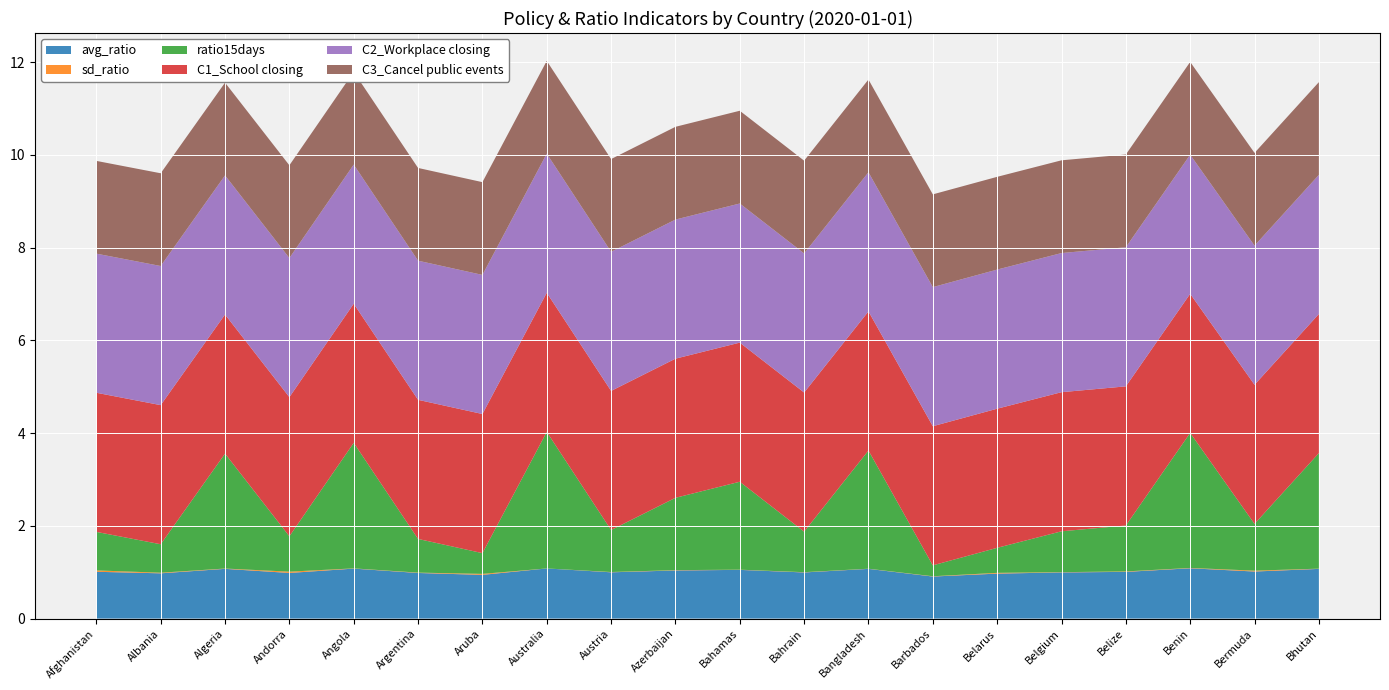

Reading right to left, what are all the values shown in this chart?

avg_ratio: Bhutan=1.1	Bermuda=1.0	Benin=1.1	Belize=1.0	Belgium=1.0	Belarus=1.0	Barbados=0.9	Bangladesh=1.1	Bahrain=1.0	Bahamas=1.0	Azerbaijan=1.0	Austria=1.0	Australia=1.1	Aruba=0.9	Argentina=1.0	Angola=1.1	Andorra=1.0	Algeria=1.1	Albania=1.0	Afghanistan=1.0
sd_ratio: Bhutan=0.0	Bermuda=0.0	Benin=0.0	Belize=0.0	Belgium=0.0	Belarus=0.0	Barbados=0.0	Bangladesh=0.0	Bahrain=0.0	Bahamas=0.0	Azerbaijan=0.0	Austria=0.0	Australia=0.0	Aruba=0.0	Argentina=0.0	Angola=0.0	Andorra=0.0	Algeria=0.0	Albania=0.0	Afghanistan=0.0
ratio15days: Bhutan=2.5	Bermuda=1.0	Benin=2.9	Belize=1.0	Belgium=0.9	Belarus=0.5	Barbados=0.2	Bangladesh=2.5	Bahrain=0.9	Bahamas=1.9	Azerbaijan=1.6	Austria=0.9	Australia=2.9	Aruba=0.4	Argentina=0.7	Angola=2.7	Andorra=0.8	Algeria=2.5	Albania=0.6	Afghanistan=0.8
C1_School closing: Bhutan=3.0	Bermuda=3.0	Benin=3.0	Belize=3.0	Belgium=3.0	Belarus=3.0	Barbados=3.0	Bangladesh=3.0	Bahrain=3.0	Bahamas=3.0	Azerbaijan=3.0	Austria=3.0	Australia=3.0	Aruba=3.0	Argentina=3.0	Angola=3.0	Andorra=3.0	Algeria=3.0	Albania=3.0	Afghanistan=3.0
C2_Workplace closing: Bhutan=3.0	Bermuda=3.0	Benin=3.0	Belize=3.0	Belgium=3.0	Belarus=3.0	Barbados=3.0	Bangladesh=3.0	Bahrain=3.0	Bahamas=3.0	Azerbaijan=3.0	Austria=3.0	Australia=3.0	Aruba=3.0	Argentina=3.0	Angola=3.0	Andorra=3.0	Algeria=3.0	Albania=3.0	Afghanistan=3.0
C3_Cancel public events: Bhutan=2.0	Bermuda=2.0	Benin=2.0	Belize=2.0	Belgium=2.0	Belarus=2.0	Barbados=2.0	Bangladesh=2.0	Bahrain=2.0	Bahamas=2.0	Azerbaijan=2.0	Austria=2.0	Australia=2.0	Aruba=2.0	Argentina=2.0	Angola=2.0	Andorra=2.0	Algeria=2.0	Albania=2.0	Afghanistan=2.0